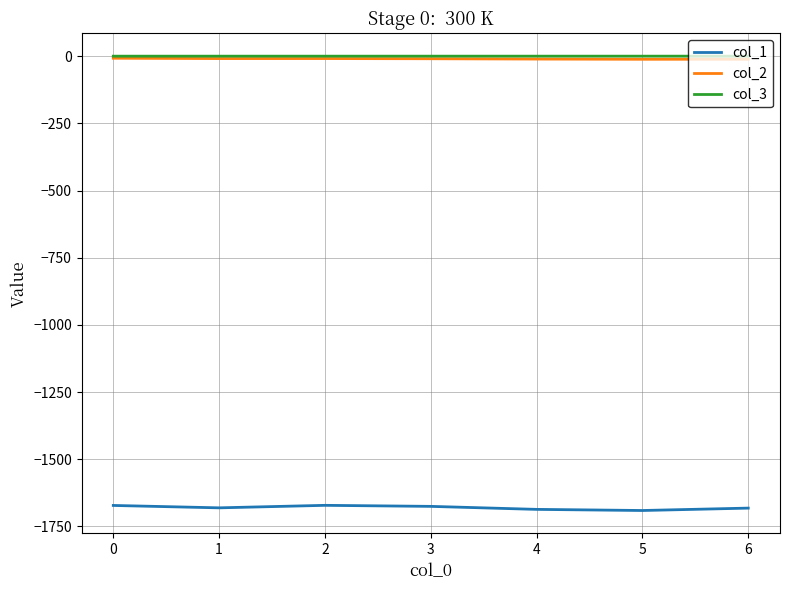

What is the average value of the col_3 series?

-0.1